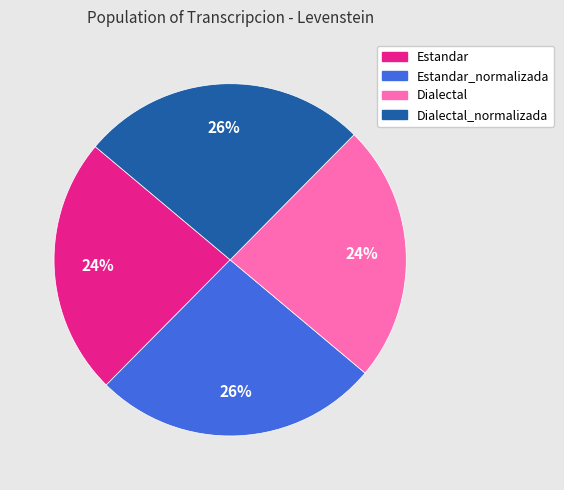

To the nearest percent, what is the average slice percentage?

25%